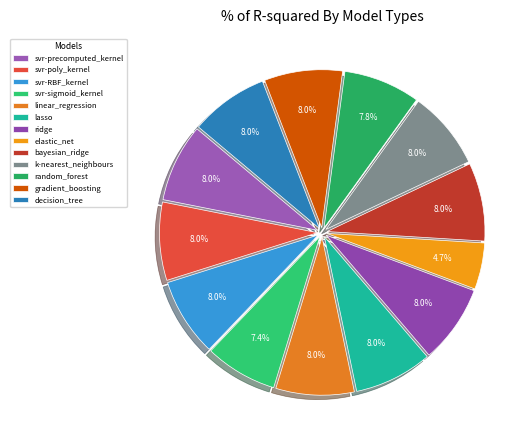

To the nearest percent, what percentage of the pie is lasso?

8%